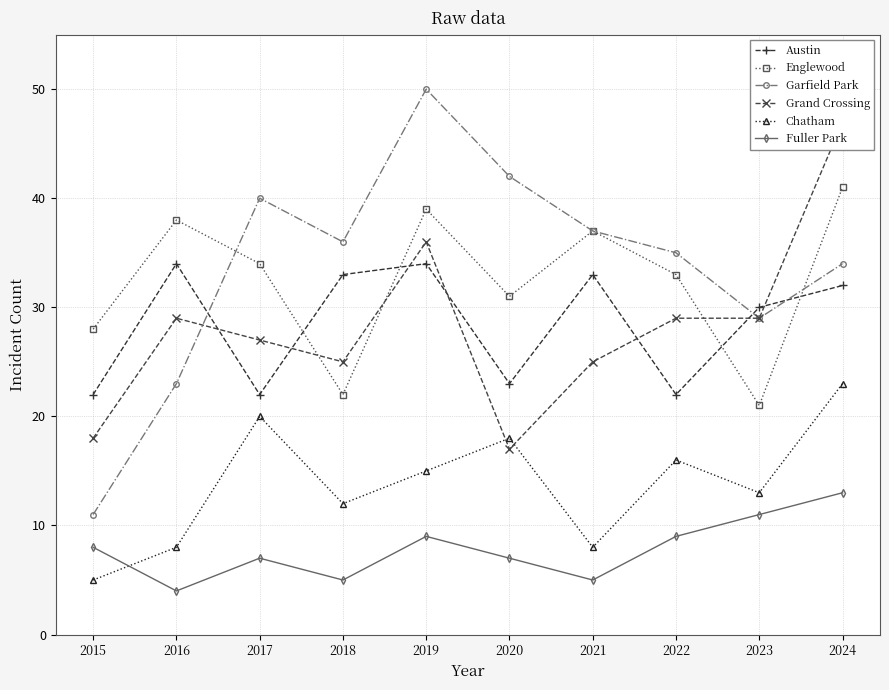

True or false: Garfield Park and Chatham intersect in this chart.

False